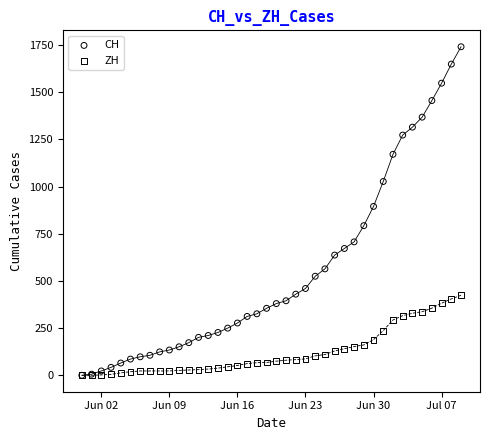

In the CH series, what Y value is closest to 870?

895